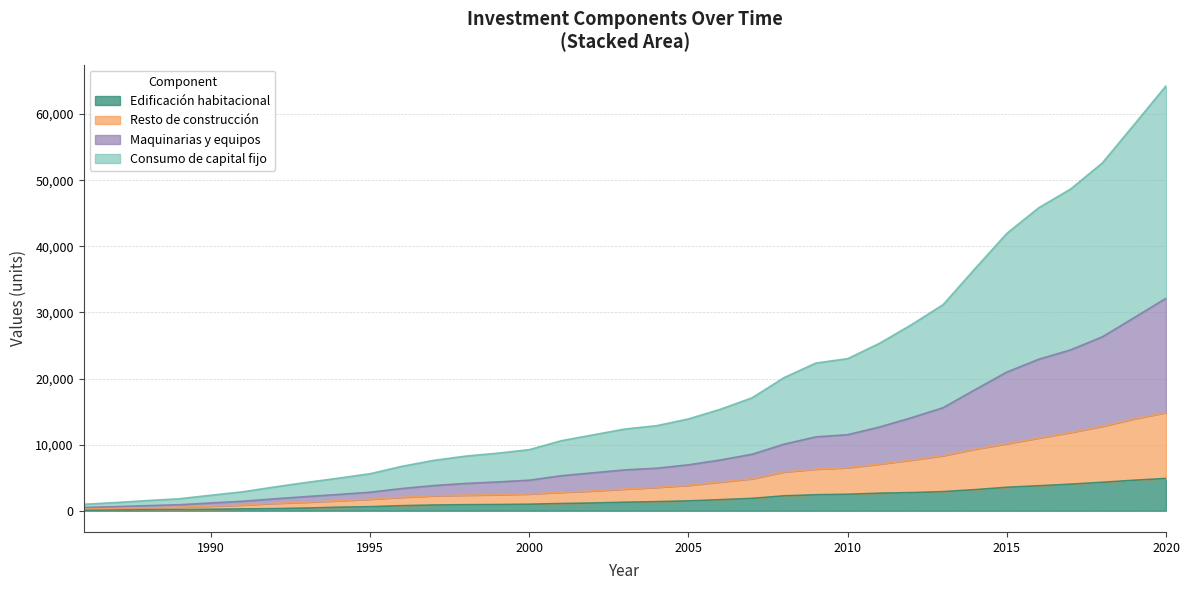

Reading left to right, what are all the values shown in this chart?

Edificación habitacional: 1986=80	1987=106	1988=134	1989=164	1990=216	1991=269	1992=310	1993=401	1994=526	1995=606	1996=763	1997=858	1998=907	1999=933	2000=982	2001=1085	2002=1166	2003=1278	2004=1368	2005=1484	2006=1671	2007=1862	2008=2251	2009=2411	2010=2487	2011=2651	2012=2740	2013=2886	2014=3183	2015=3544	2016=3774	2017=4013	2018=4300	2019=4612	2020=4878
Resto de construcción: 1986=293	1987=362	1988=449	1989=531	1990=689	1991=861	1992=1111	1993=1286	1994=1511	1995=1738	1996=2028	1997=2248	1998=2352	1999=2414	2000=2537	2001=2790	2002=2992	2003=3277	2004=3530	2005=3841	2006=4339	2007=4836	2008=5858	2009=6295	2010=6505	2011=7056	2012=7663	2013=8322	2014=9316	2015=10139	2016=10993	2017=11835	2018=12768	2019=13896	2020=14844
Maquinarias y equipos: 1986=484	1987=614	1988=766	1989=901	1990=1171	1991=1430	1992=1797	1993=2139	1994=2458	1995=2797	1996=3357	1997=3807	1998=4128	1999=4349	2000=4617	2001=5292	2002=5733	2003=6176	2004=6430	2005=6942	2006=7669	2007=8542	2008=10063	2009=11168	2010=11500	2011=12661	2012=14063	2013=15588	2014=18307	2015=20976	2016=22911	2017=24326	2018=26305	2019=29210	2020=32135
Consumo de capital fijo: 1986=968	1987=1227	1988=1532	1989=1802	1990=2341	1991=2860	1992=3593	1993=4278	1994=4916	1995=5594	1996=6714	1997=7614	1998=8256	1999=8698	2000=9234	2001=10583	2002=11466	2003=12351	2004=12860	2005=13883	2006=15338	2007=17084	2008=20126	2009=22336	2010=23000	2011=25323	2012=28126	2013=31176	2014=36613	2015=41952	2016=45822	2017=48652	2018=52610	2019=58421	2020=64269